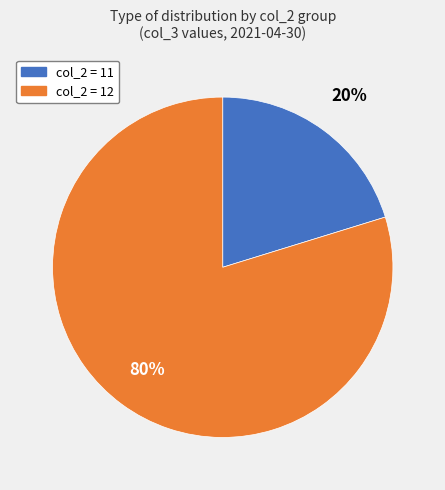

Is there a majority slice in this chart?

Yes